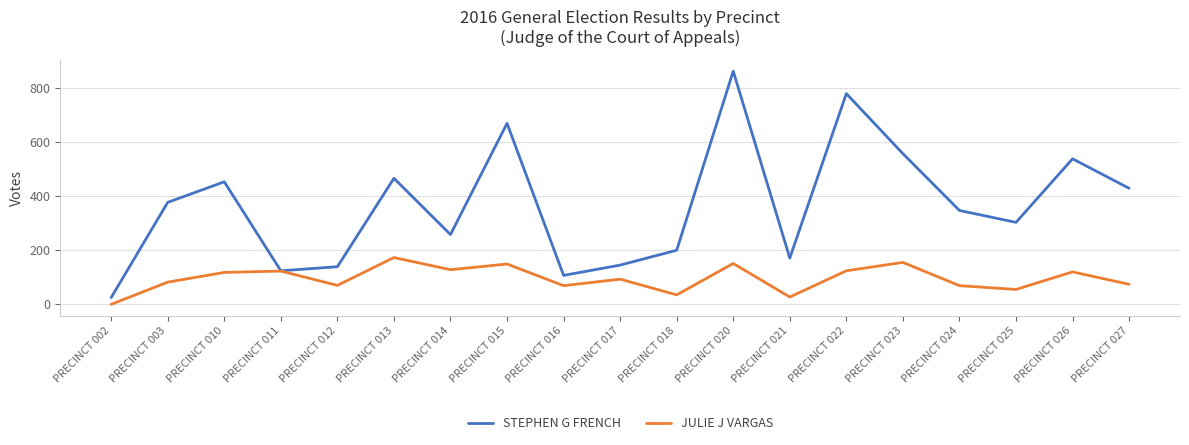

Which category has the lowest value across all series?

PRECINCT 002